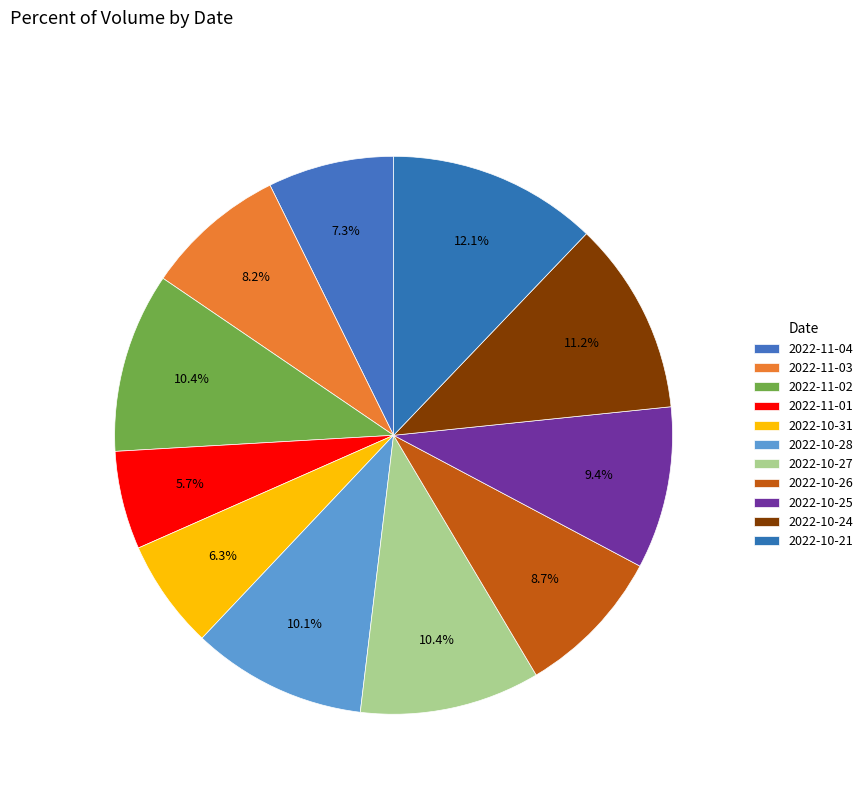

To the nearest percent, what is the combined percentage of 2022-11-04 and 2022-10-21?

19%